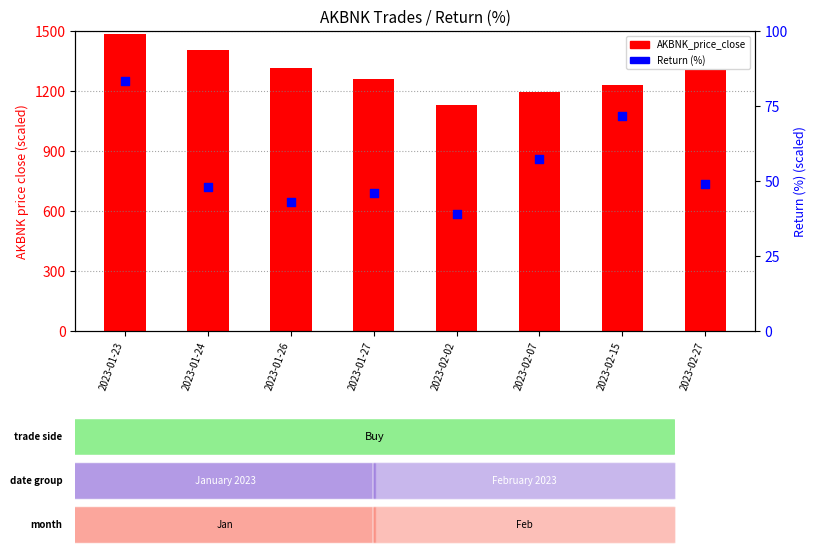

Is the value of AKBNK_price_close at 2023-01-23 greater than the value of Return (%) at 2023-02-02?

Yes